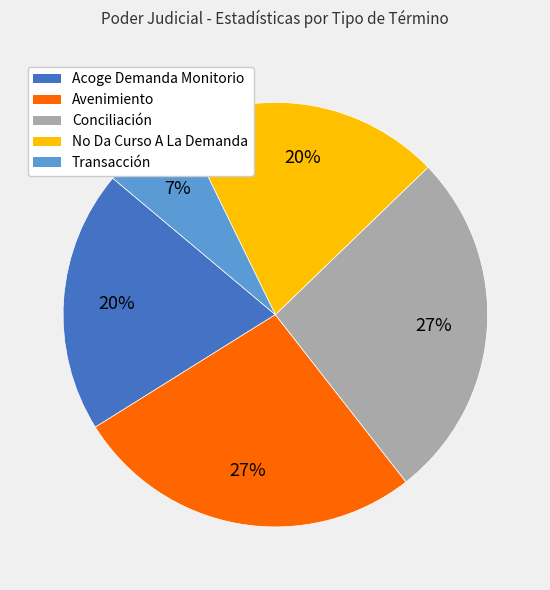

True or false: Conciliación accounts for 27% of the total.

True